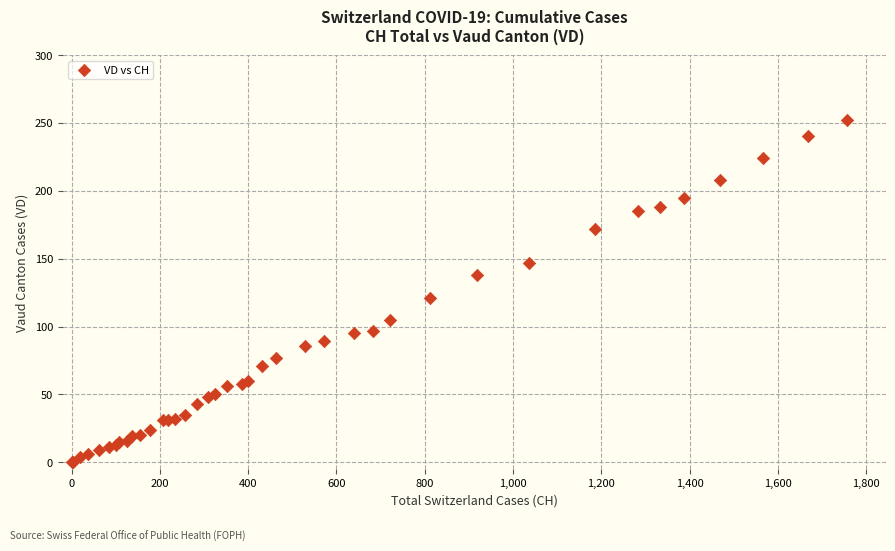

What Y value in the scatter plot is closest to 126?

121